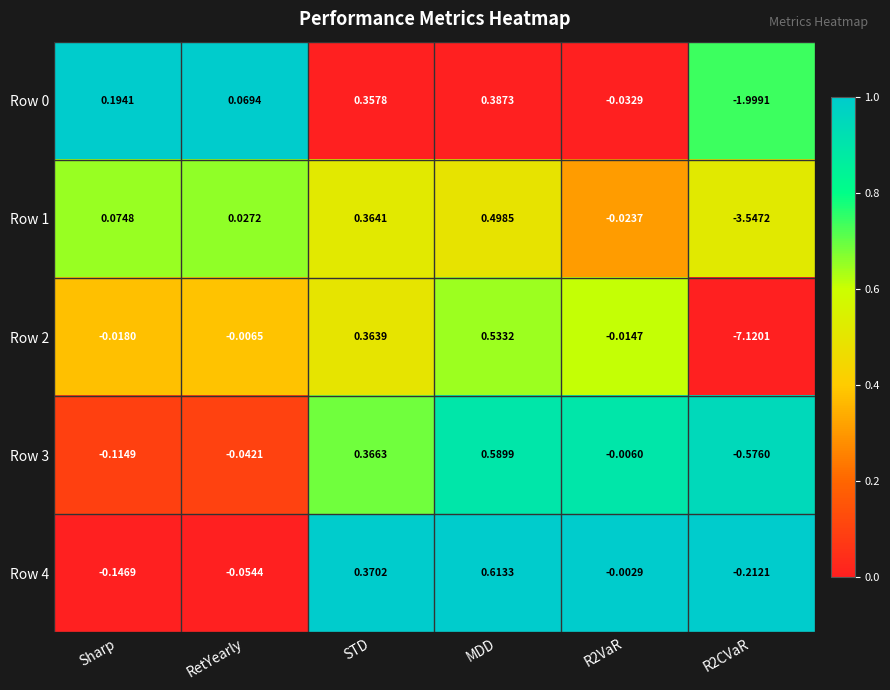

Where is Row 2 nearest to the value -3?

Sharp